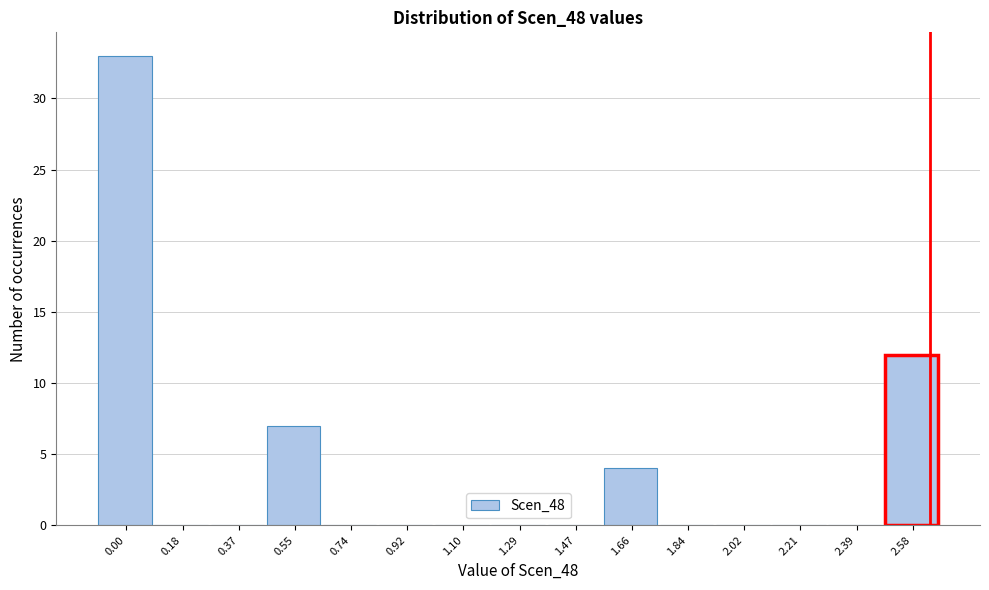

Reading right to left, what are all the values shown in this chart?

2.58=12	2.39=0	2.21=0	2.02=0	1.84=0	1.66=4	1.47=0	1.29=0	1.10=0	0.92=0	0.74=0	0.55=7	0.37=0	0.18=0	0.00=33